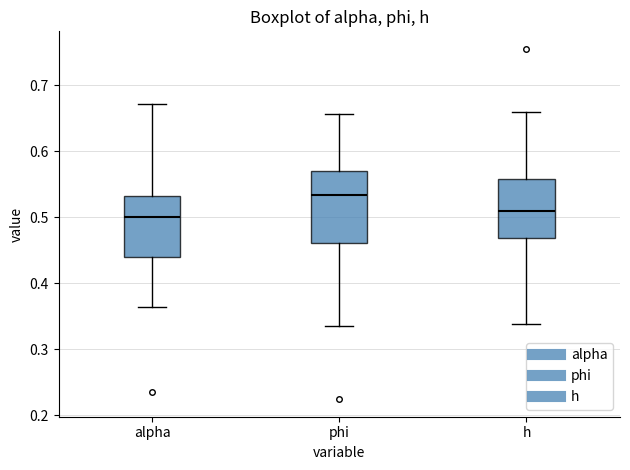

Reading left to right, transcribe this box plot: for each box, give where its median line is, the range the box spans, and where its two whiskers end, as read against the y-axis. The values are not printed on the chart, so give them approximately, as read against the axis.

alpha: median 0.50, box 0.44 to 0.53, whiskers 0.36 to 0.67
phi: median 0.53, box 0.46 to 0.57, whiskers 0.33 to 0.66
h: median 0.51, box 0.47 to 0.56, whiskers 0.34 to 0.66